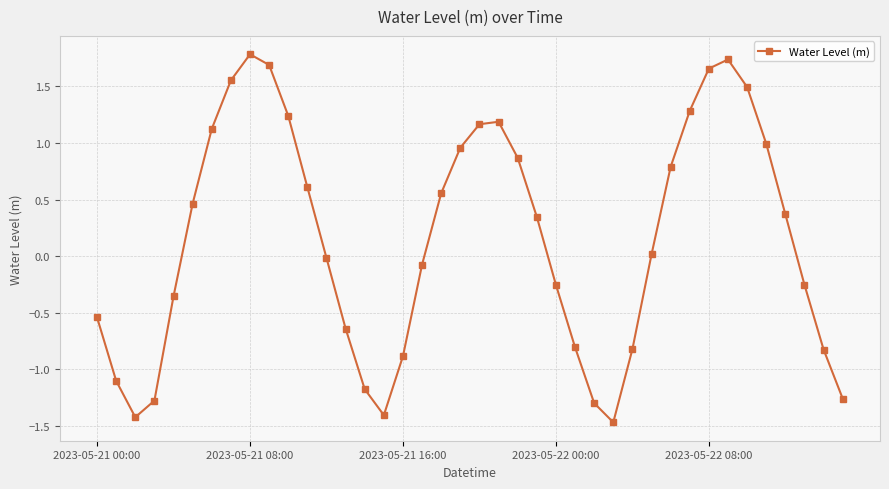

What is the smallest value displayed?

-1.5